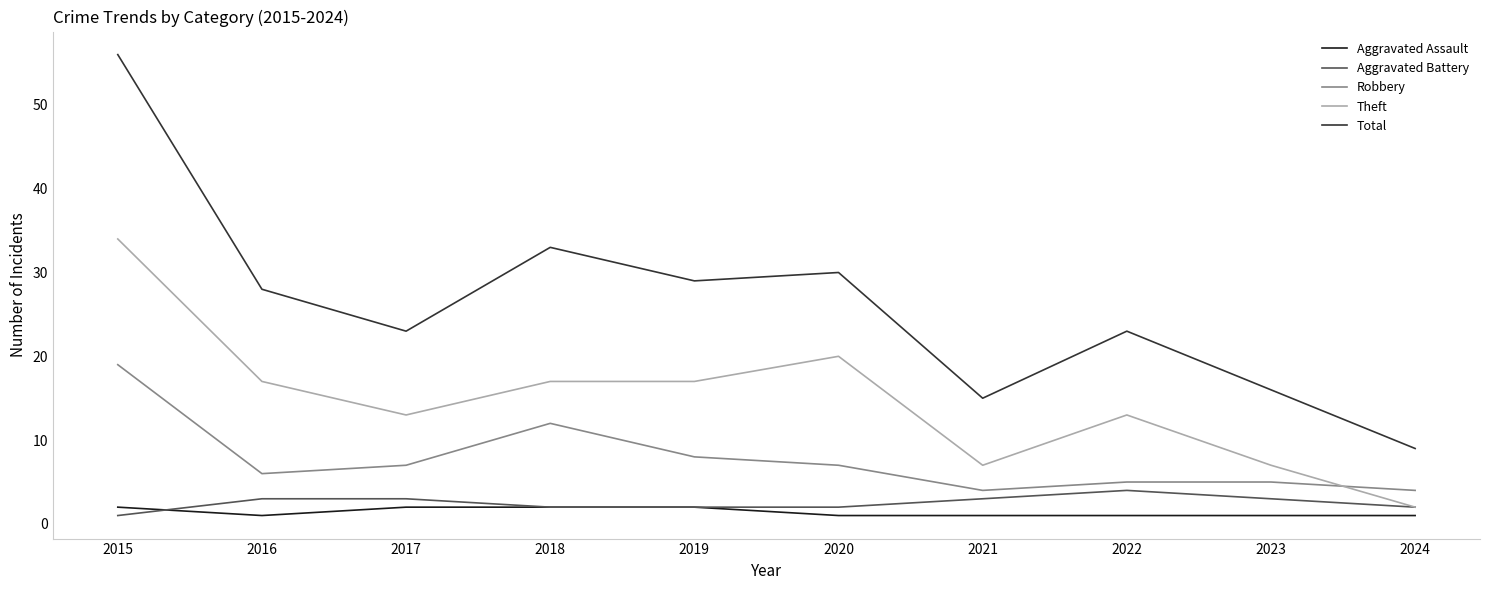

Which series has the largest total across all categories?

Total